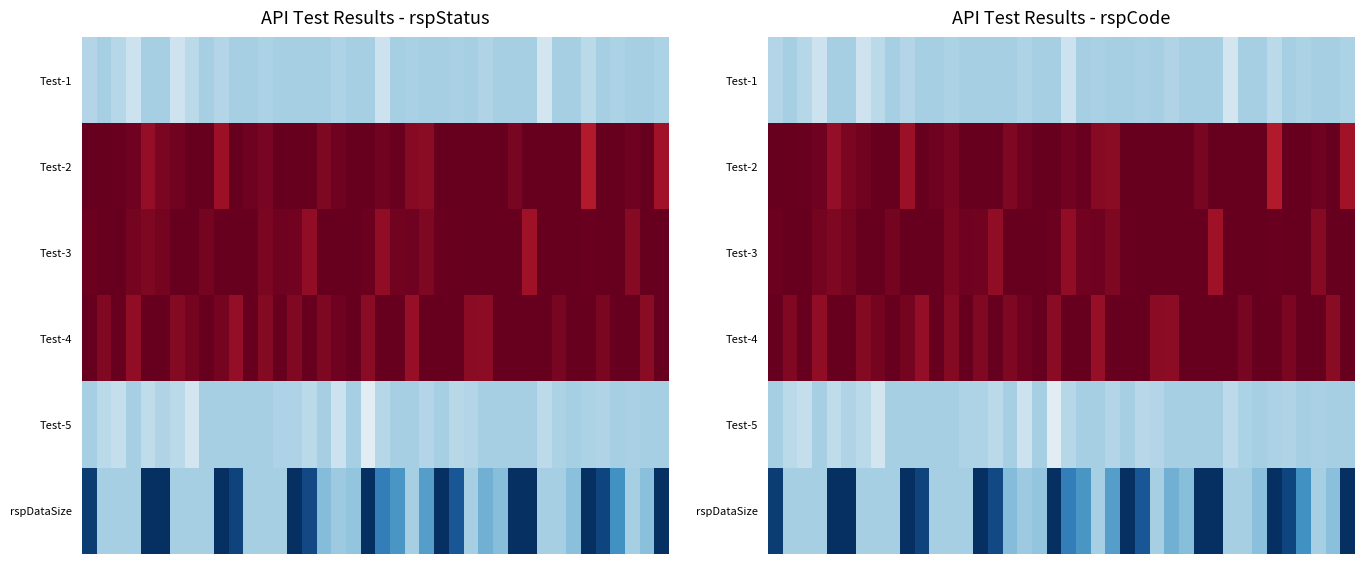

What is the difference between the maximum and second lowest values in the rspDataSize series?

1.0